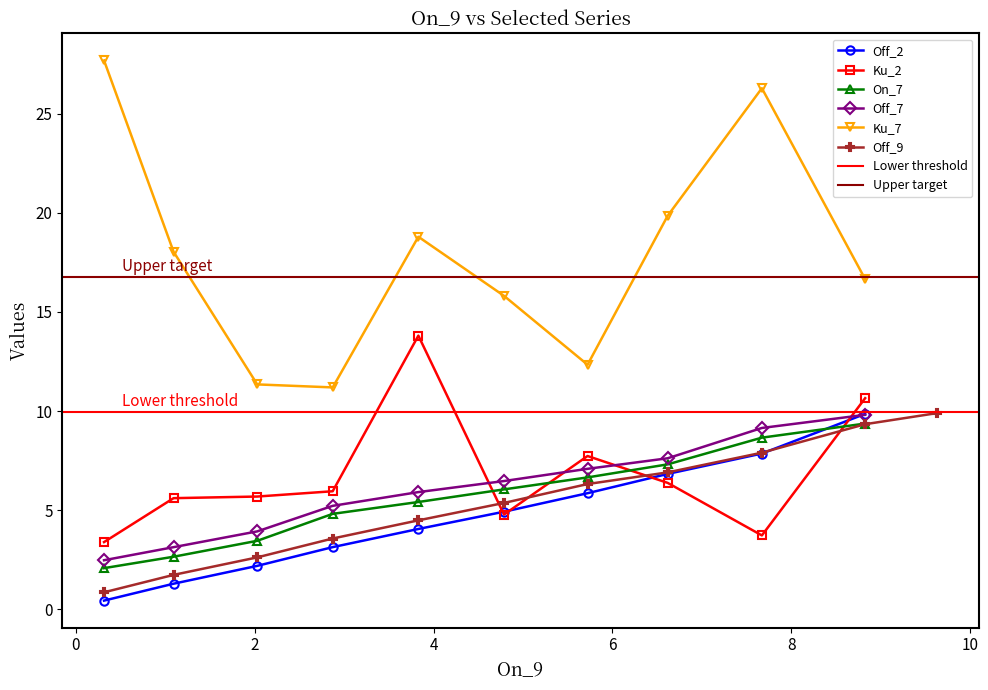

Where is the first local maximum for Ku_7?

4